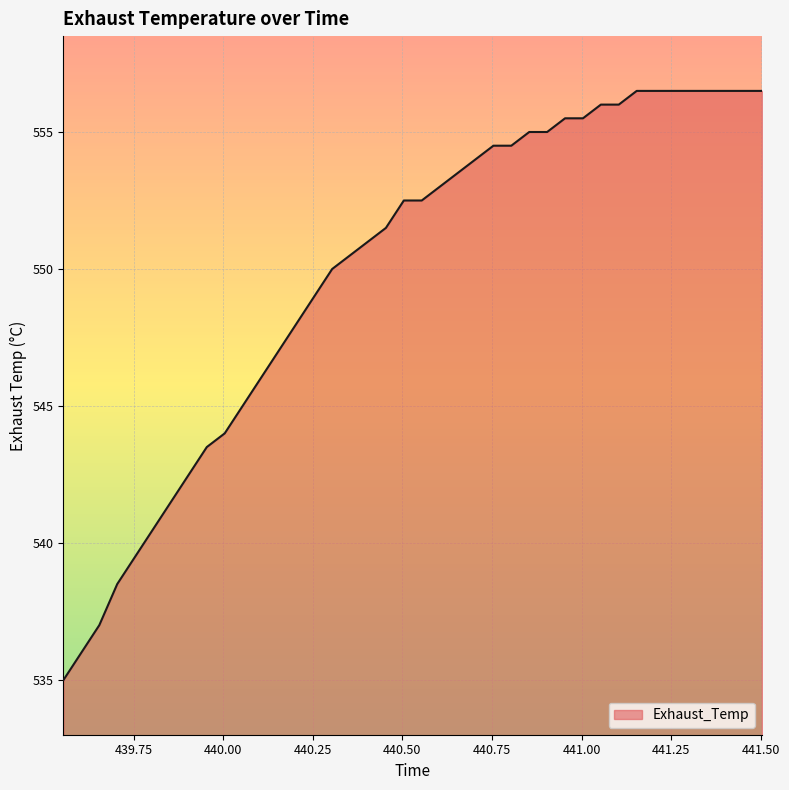

What is the minimum value shown in the chart?

535.0